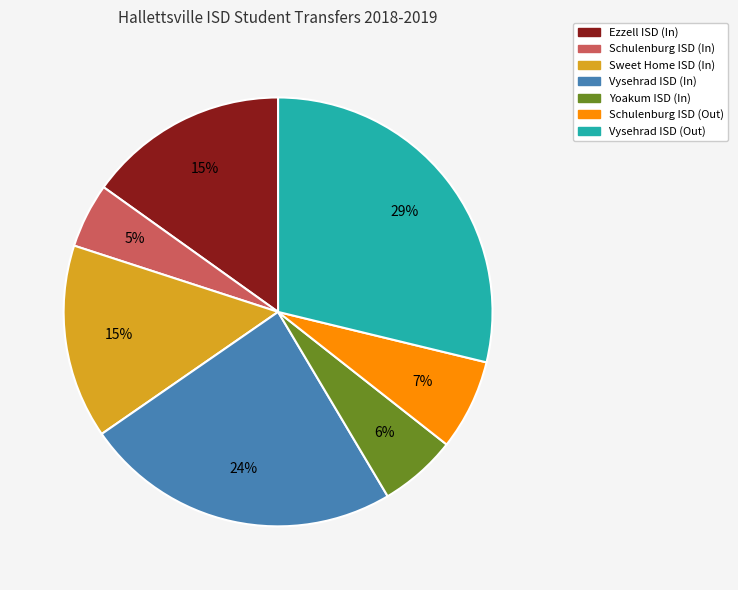

Which has a higher value, Vysehrad ISD (In) or Schulenburg ISD (Out)?

Vysehrad ISD (In)